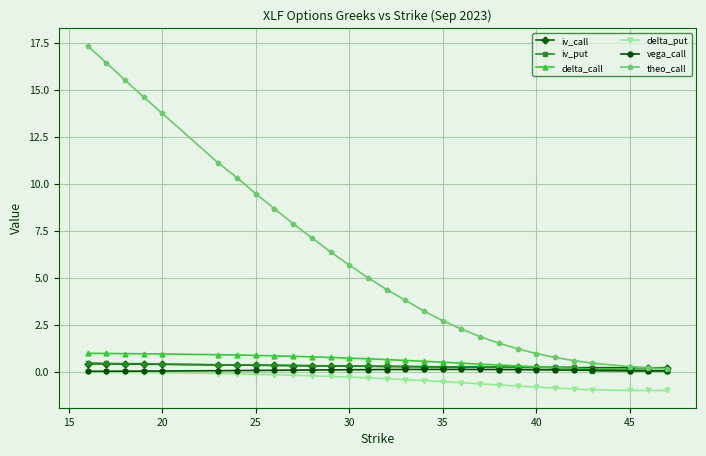

At how many categories does at least one series exceed 15?

3